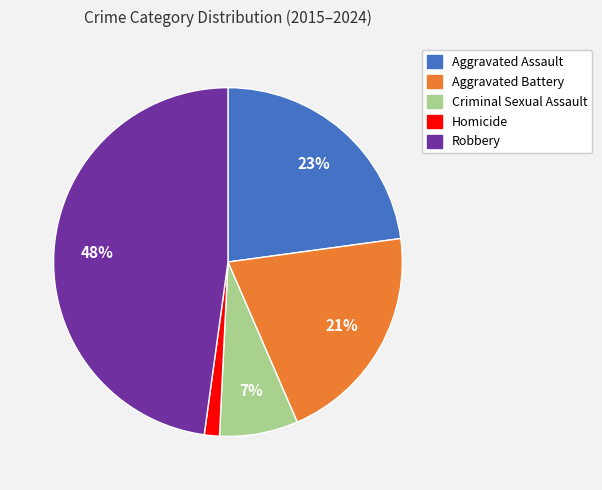

Is there a majority slice in this chart?

No